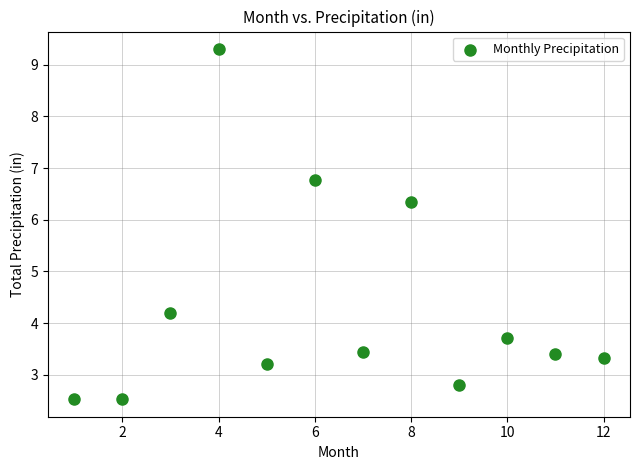

What is the average Y value?

4.3